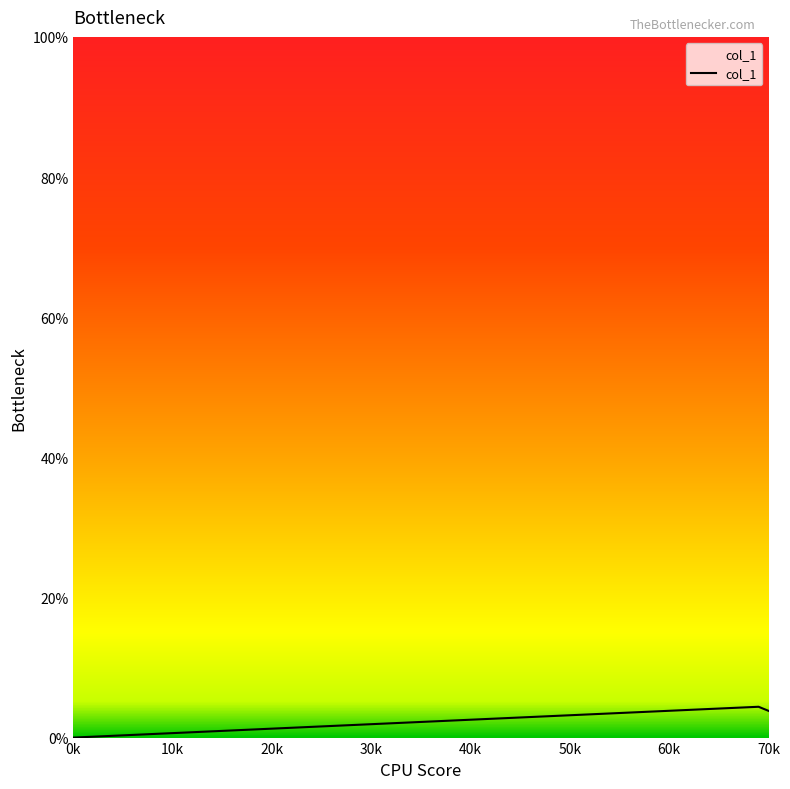

Does the chart have visible grid lines?

No